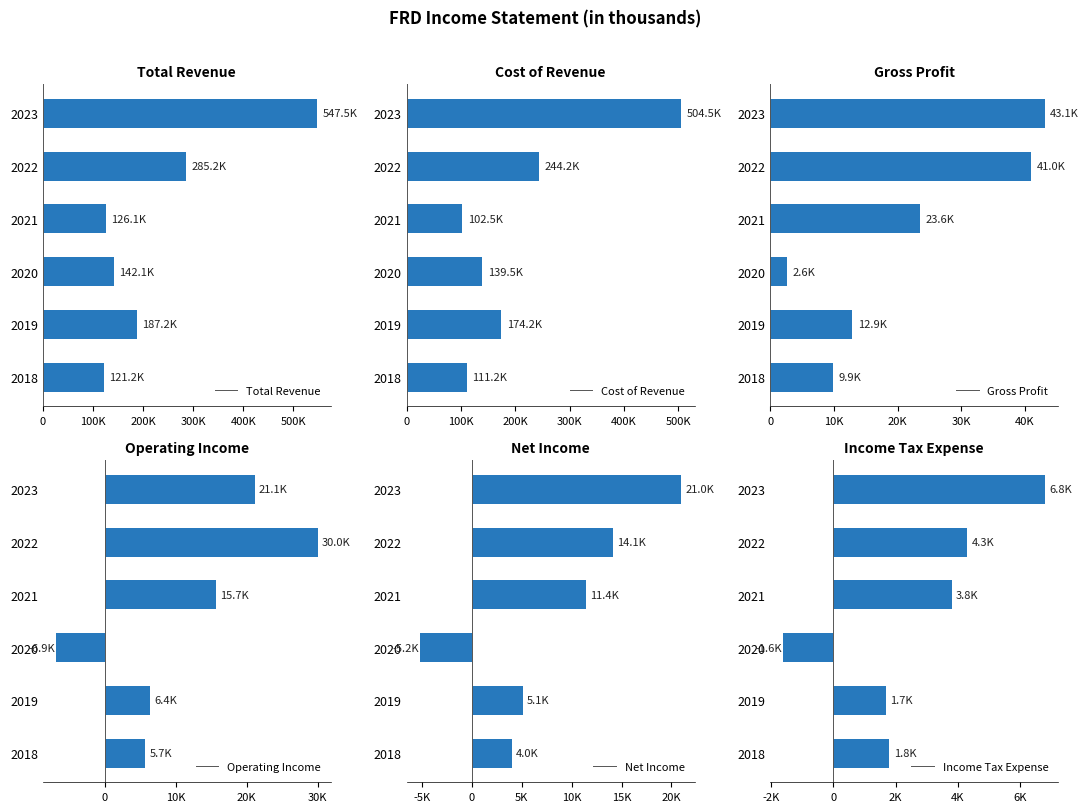

List the labels in order of Total Revenue value, smallest first.

2018, 2021, 2020, 2019, 2022, 2023